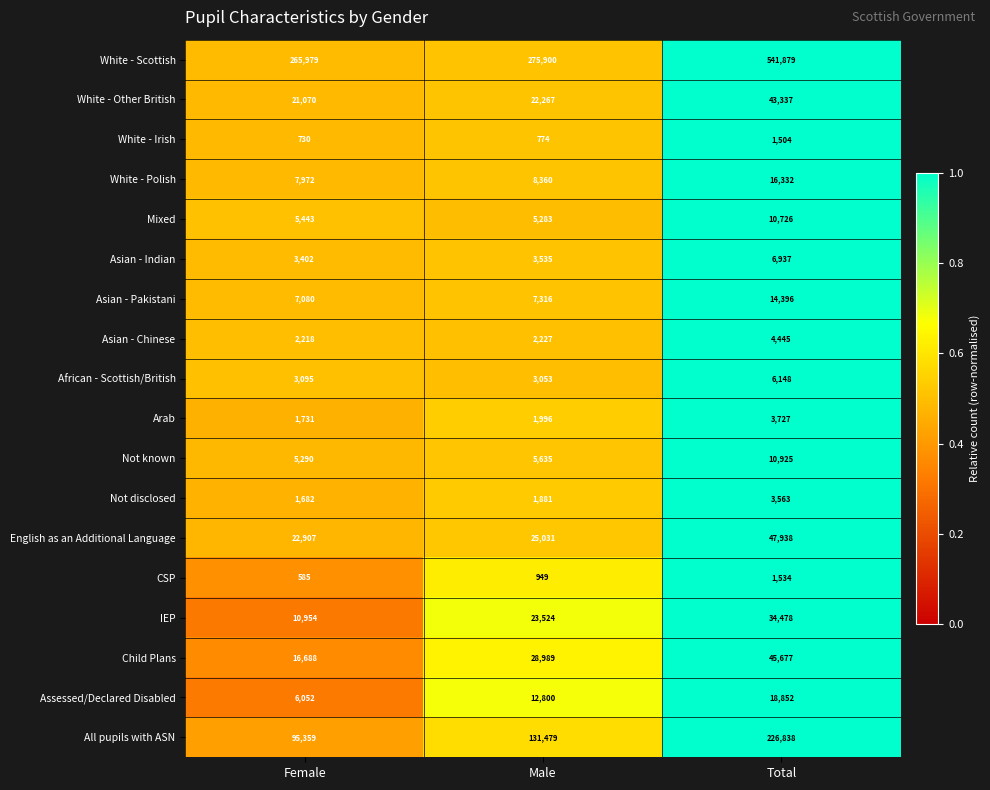

What is the sum of all English as an Additional Language values?

95876